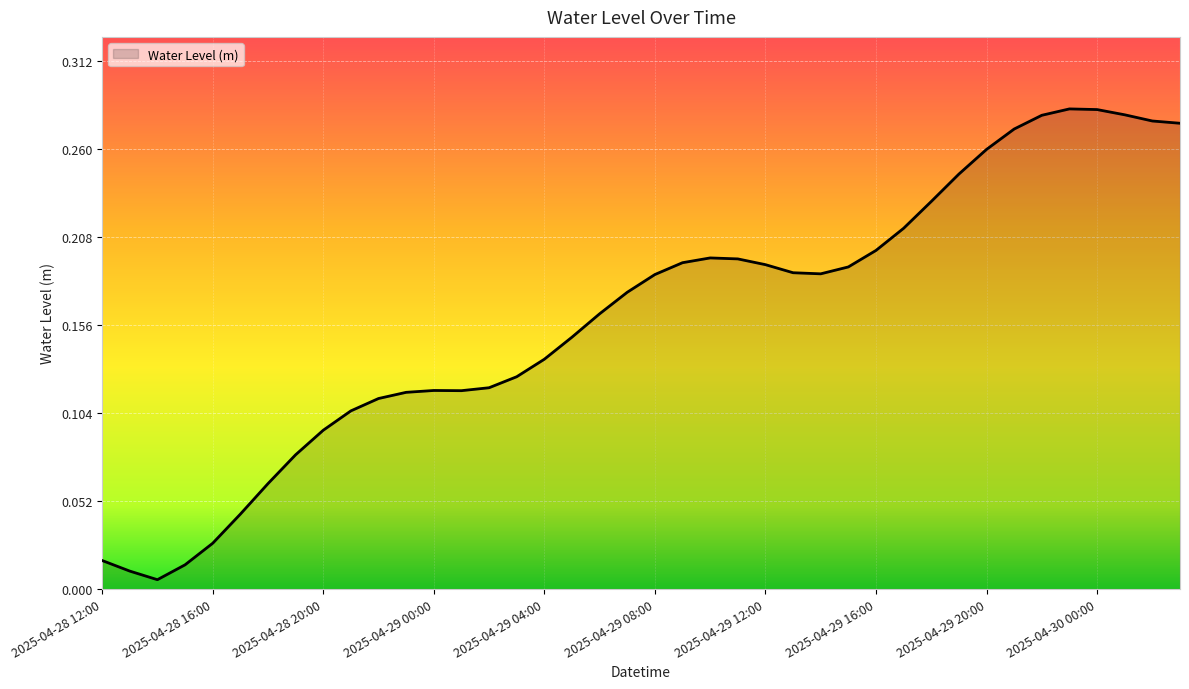

True or false: the data has more than 2 interior local peaks.

True